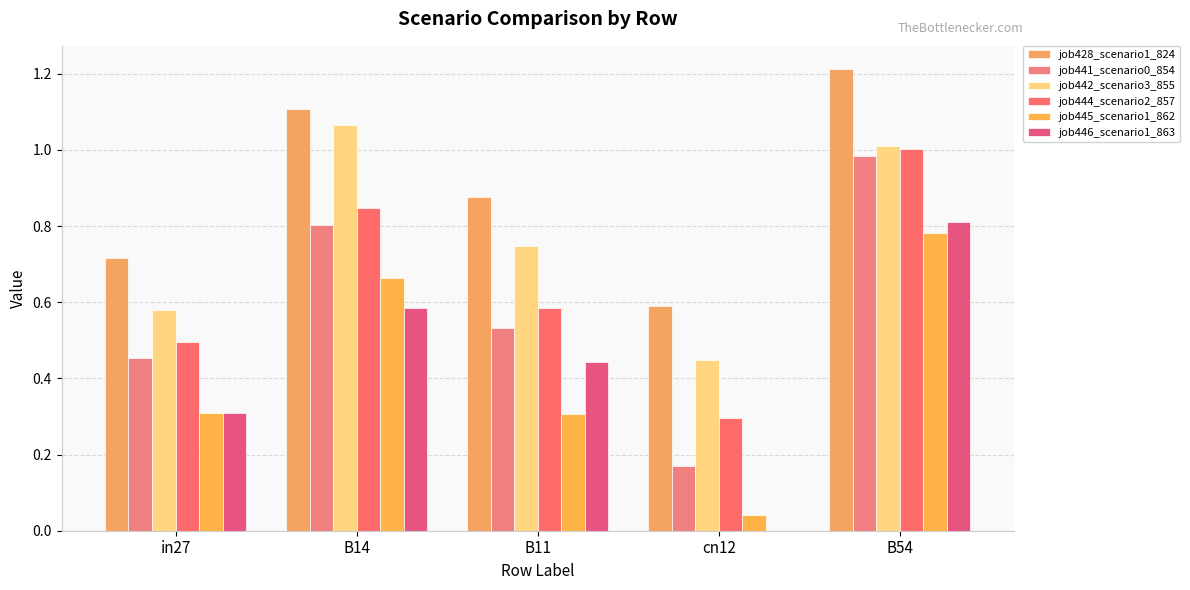

How many groups of bars are there?

5